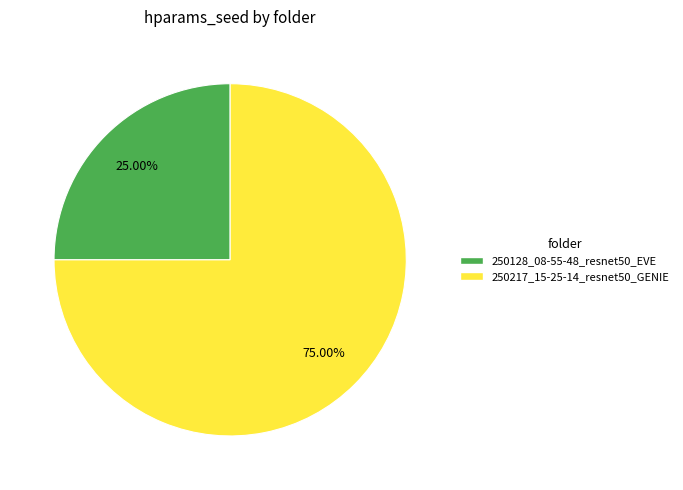

What is the smallest slice in the pie chart?

250128_08-55-48_resnet50_EVE